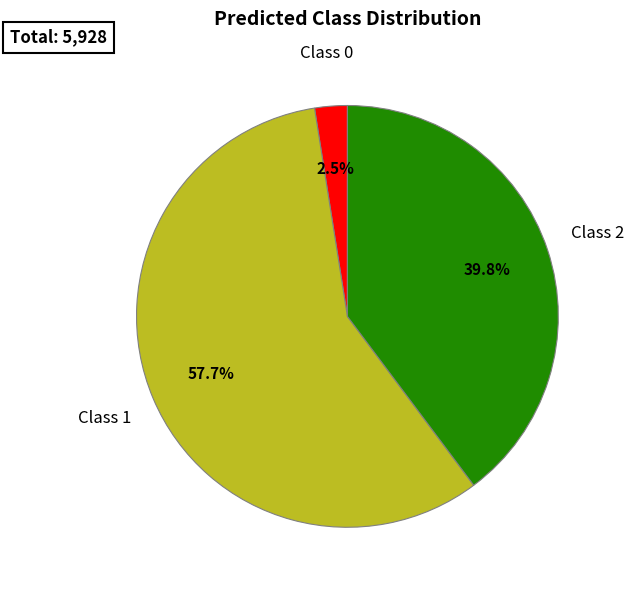

What is the majority slice?

Class 1